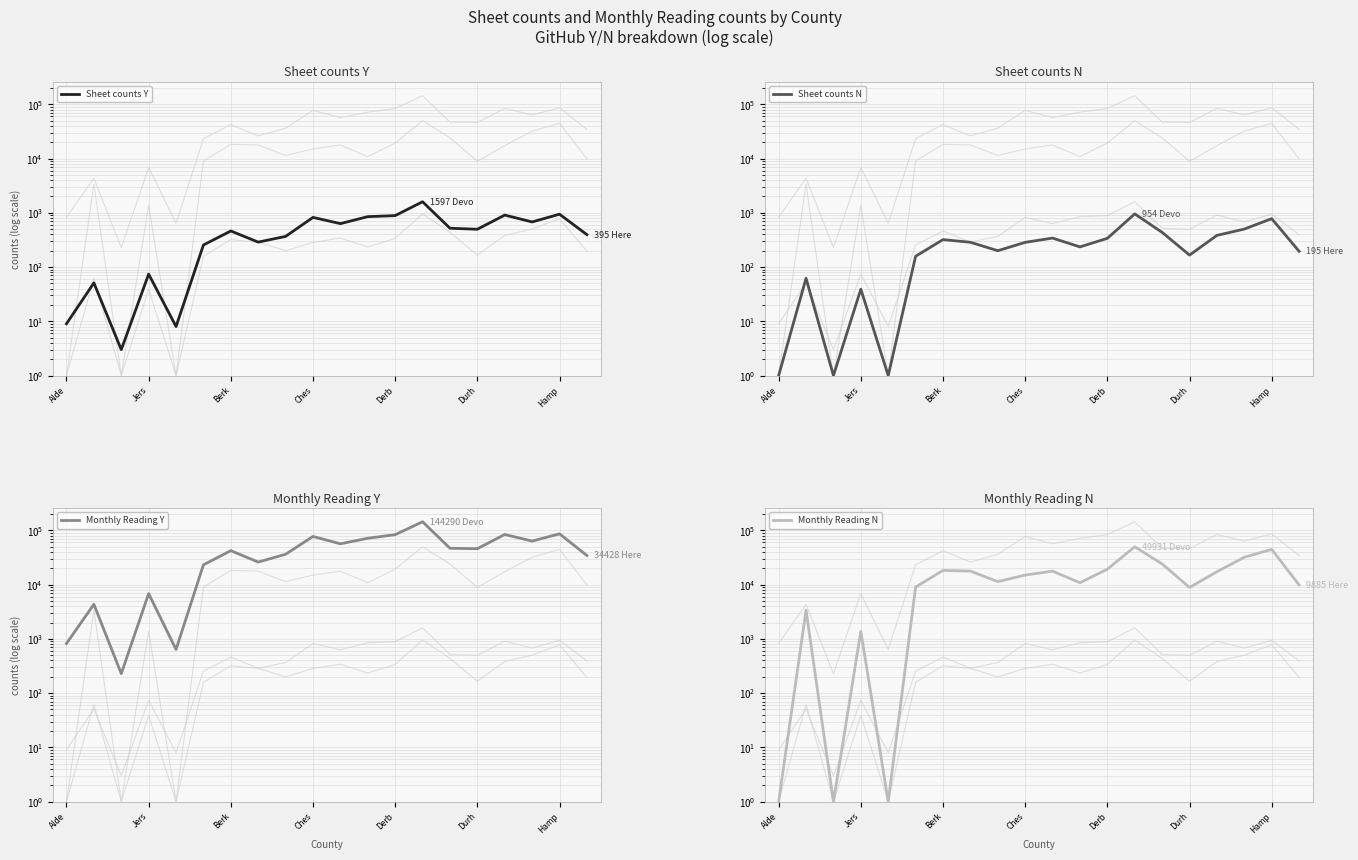

What is the difference between the second highest and minimum values in the Sheet counts N series?

778